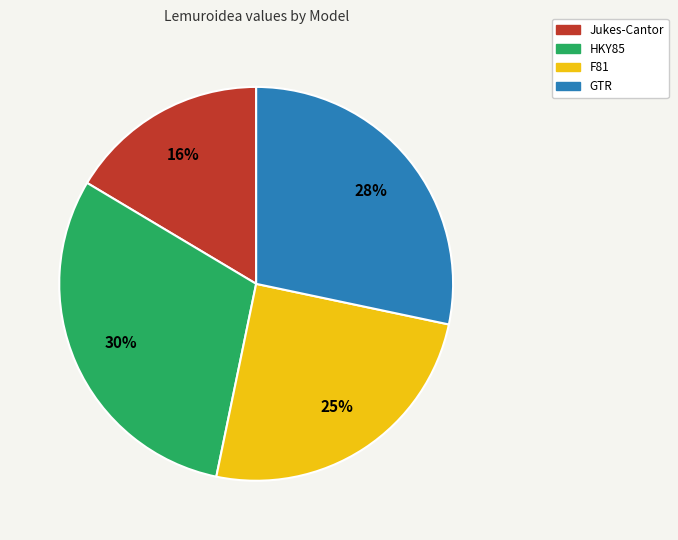

Which category has the smallest portion of the pie?

Jukes-Cantor